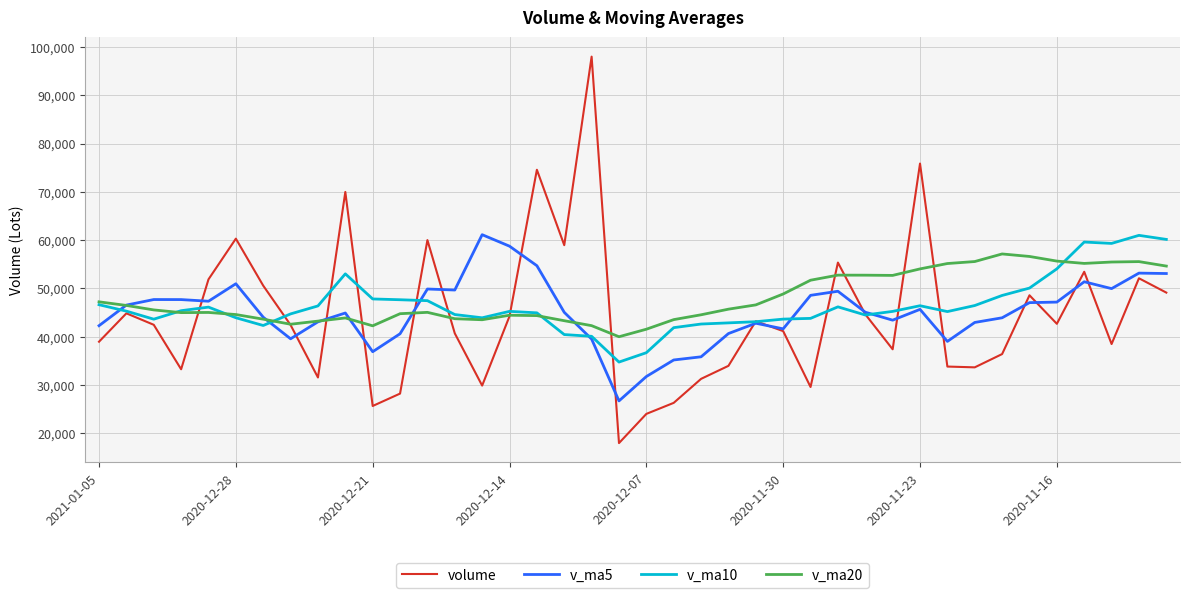

What is the minimum value for v_ma20?

39997.4